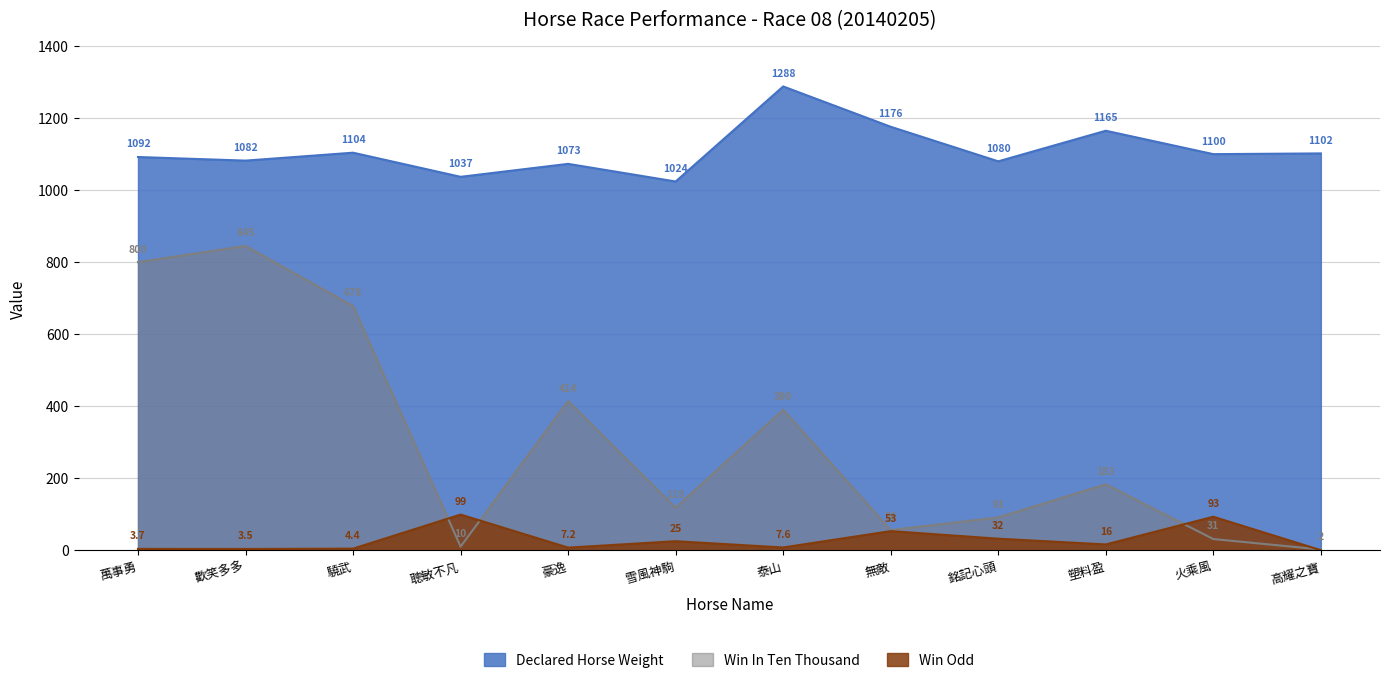

Does the chart have visible grid lines?

Yes